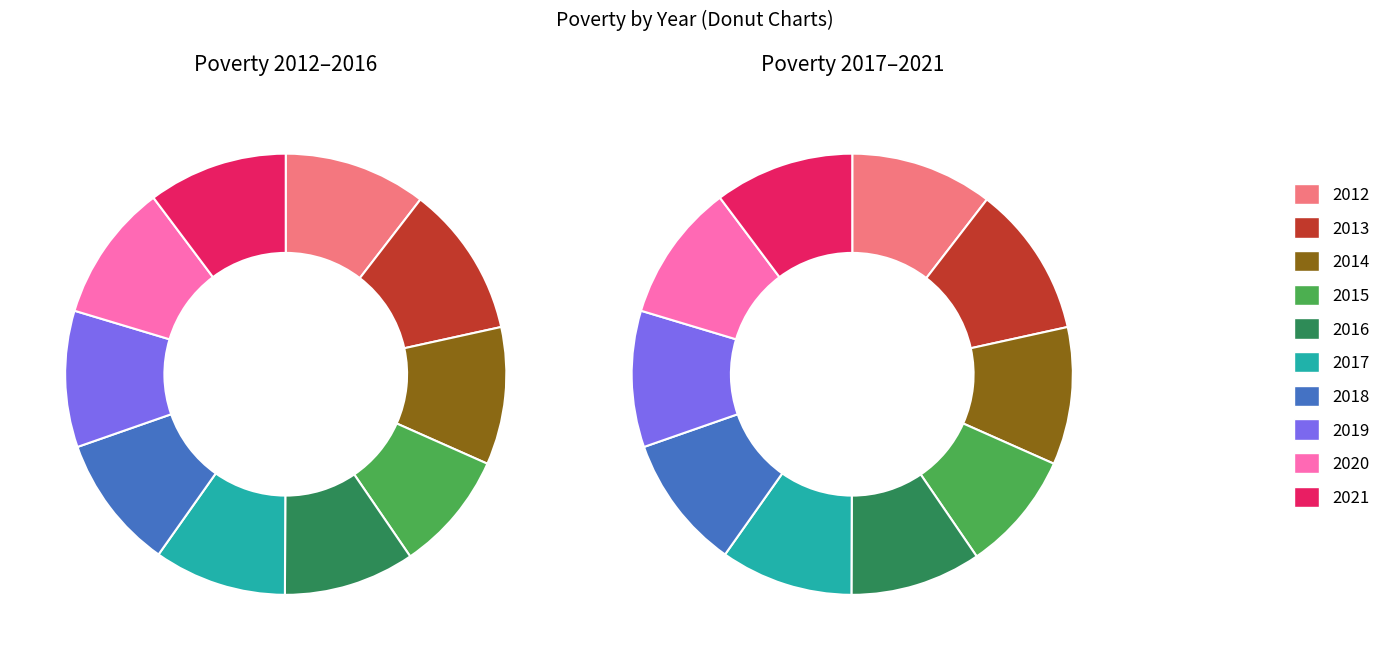

What is the change in value from 2015 to 2019?

+39